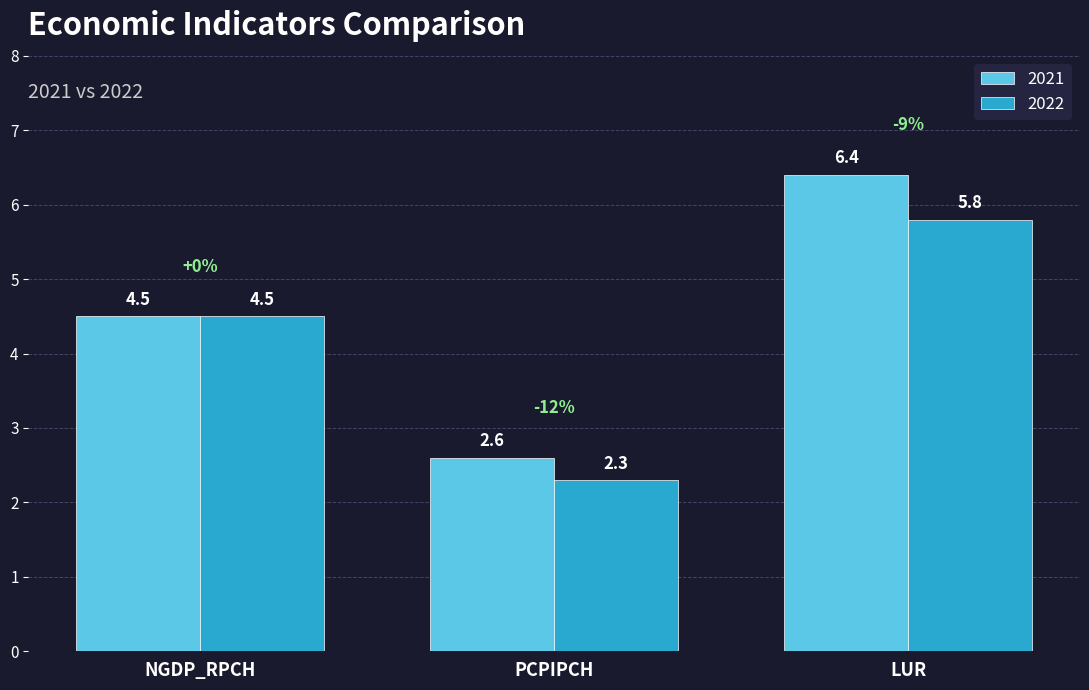

What is the total value across all series at LUR?

12.2